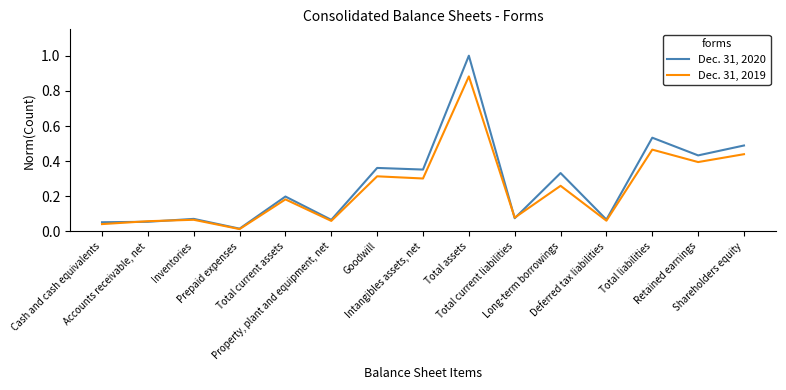

What is the total value across all series at Long-term borrowings?

0.6